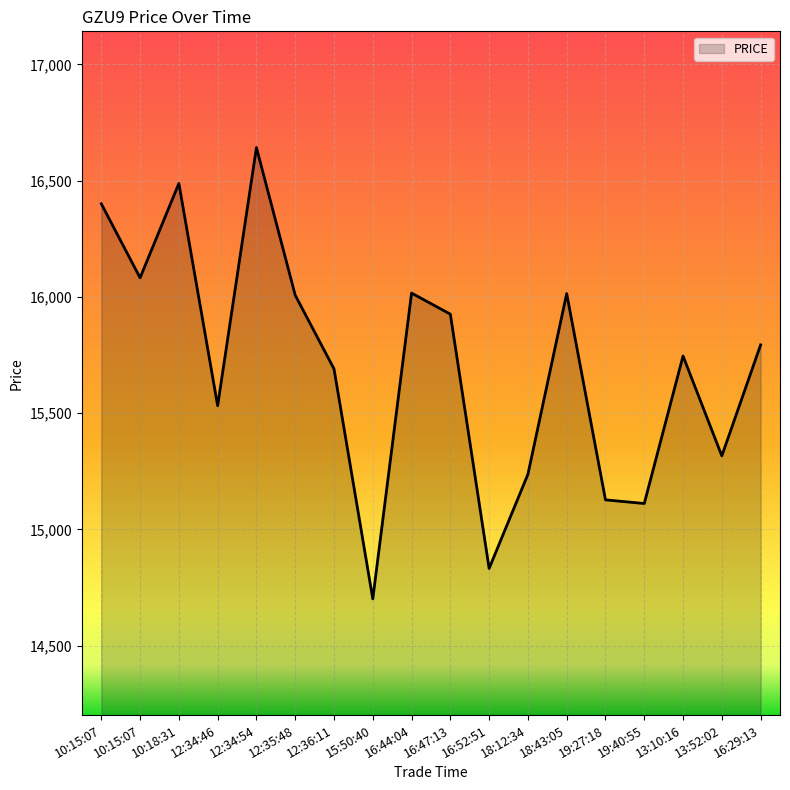

What is the maximum value shown in the chart?

16642.5